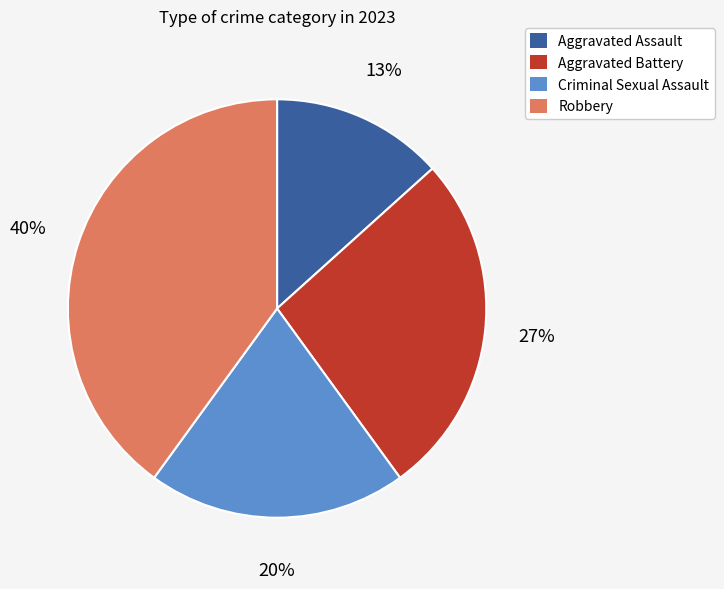

Count the number of slices in the pie.

4